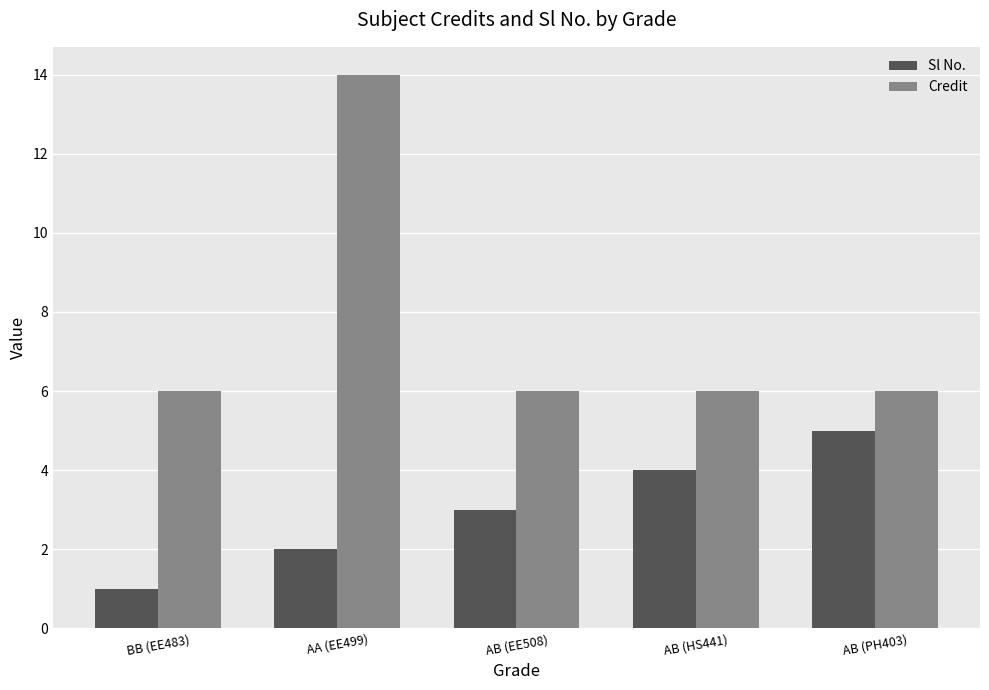

What position from the left is BB (EE483)?

1